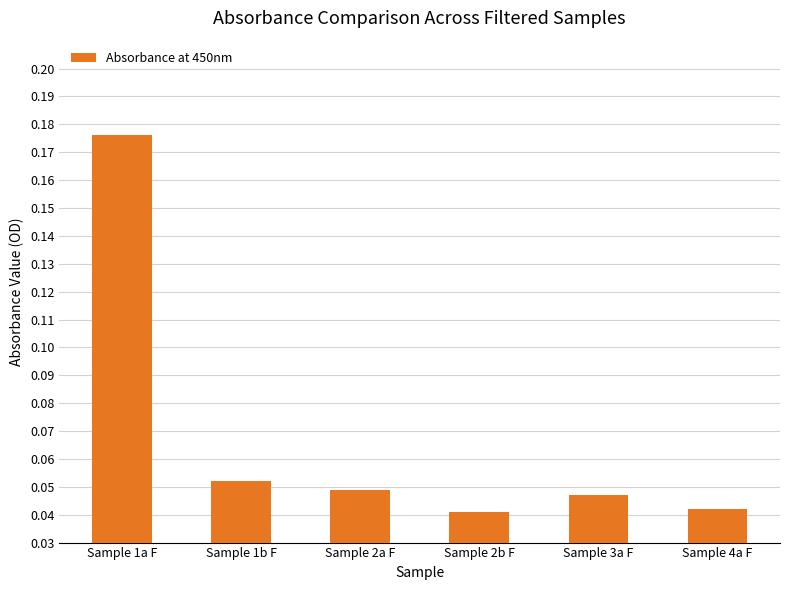

Does the chart contain any negative values?

No